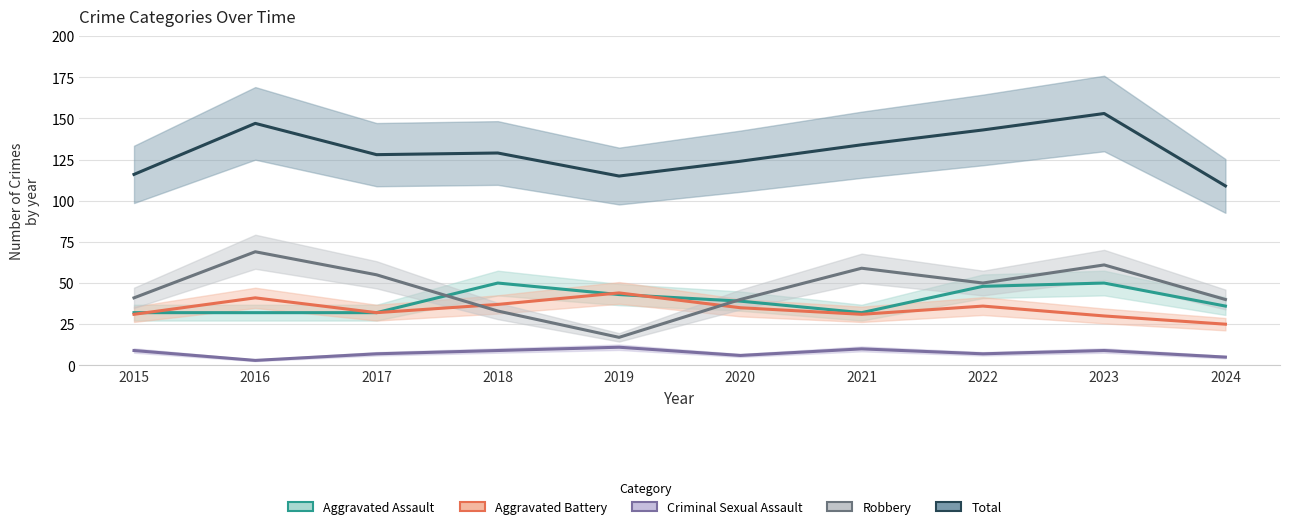

What is the value of the Aggravated Assault point at the 9th from the left?

50